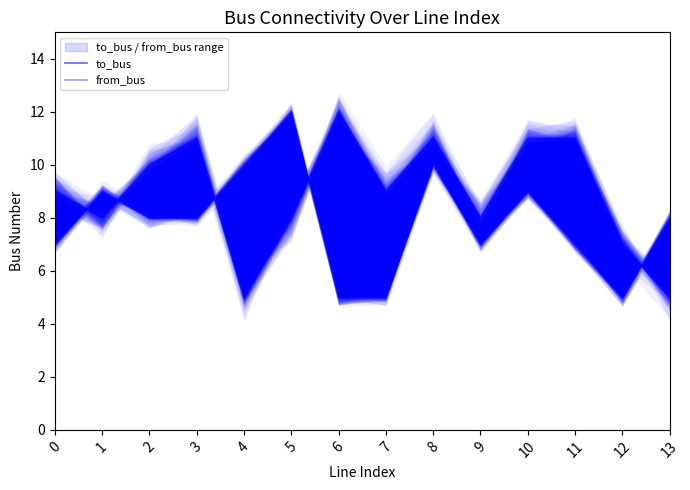

Is the value of from_bus at 1 greater than the value of to_bus at 5?

Yes